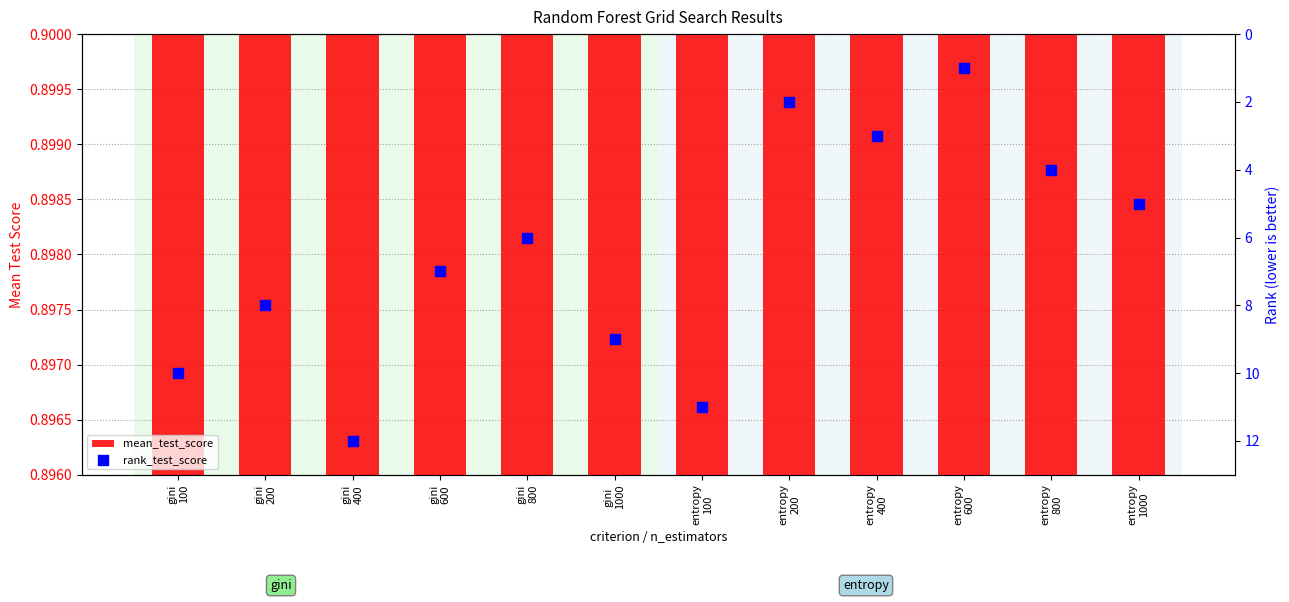

Which series has the largest total across all categories?

rank_test_score